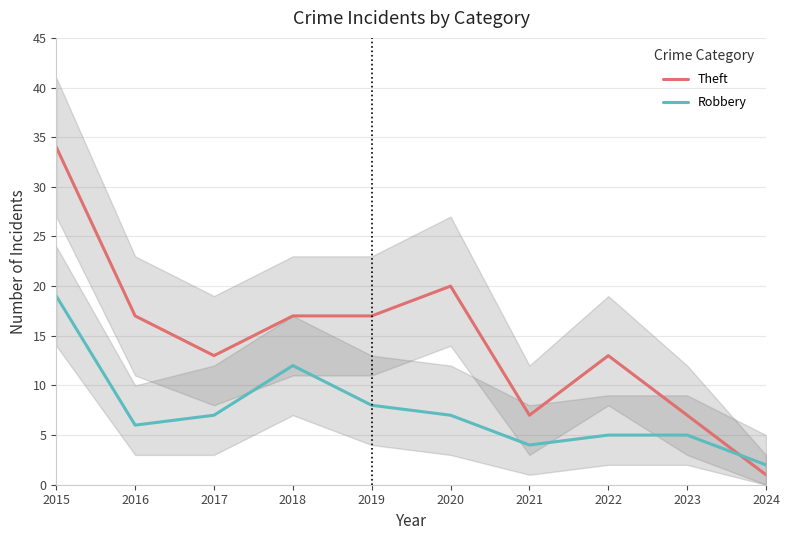

Which label corresponds to the smallest value in the chart?

2024